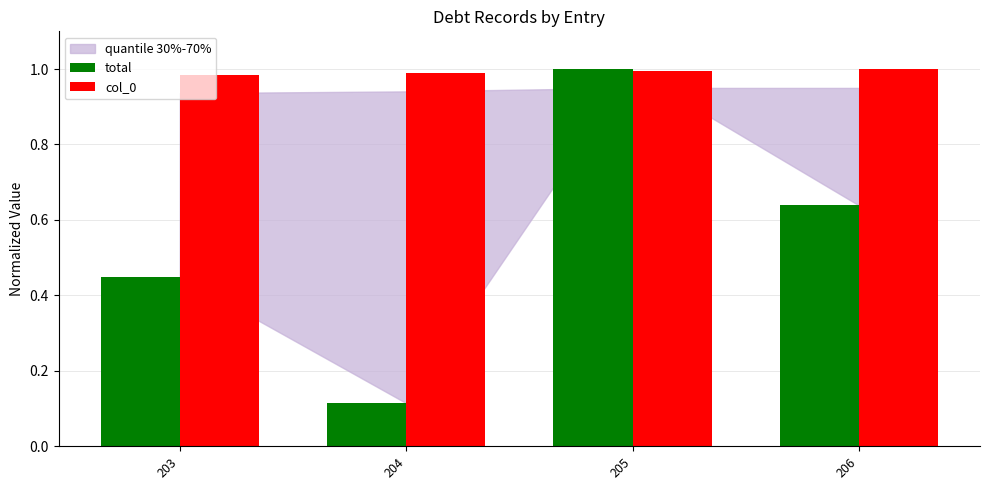

What is the sum of the total values at 206 and 205?

1.6